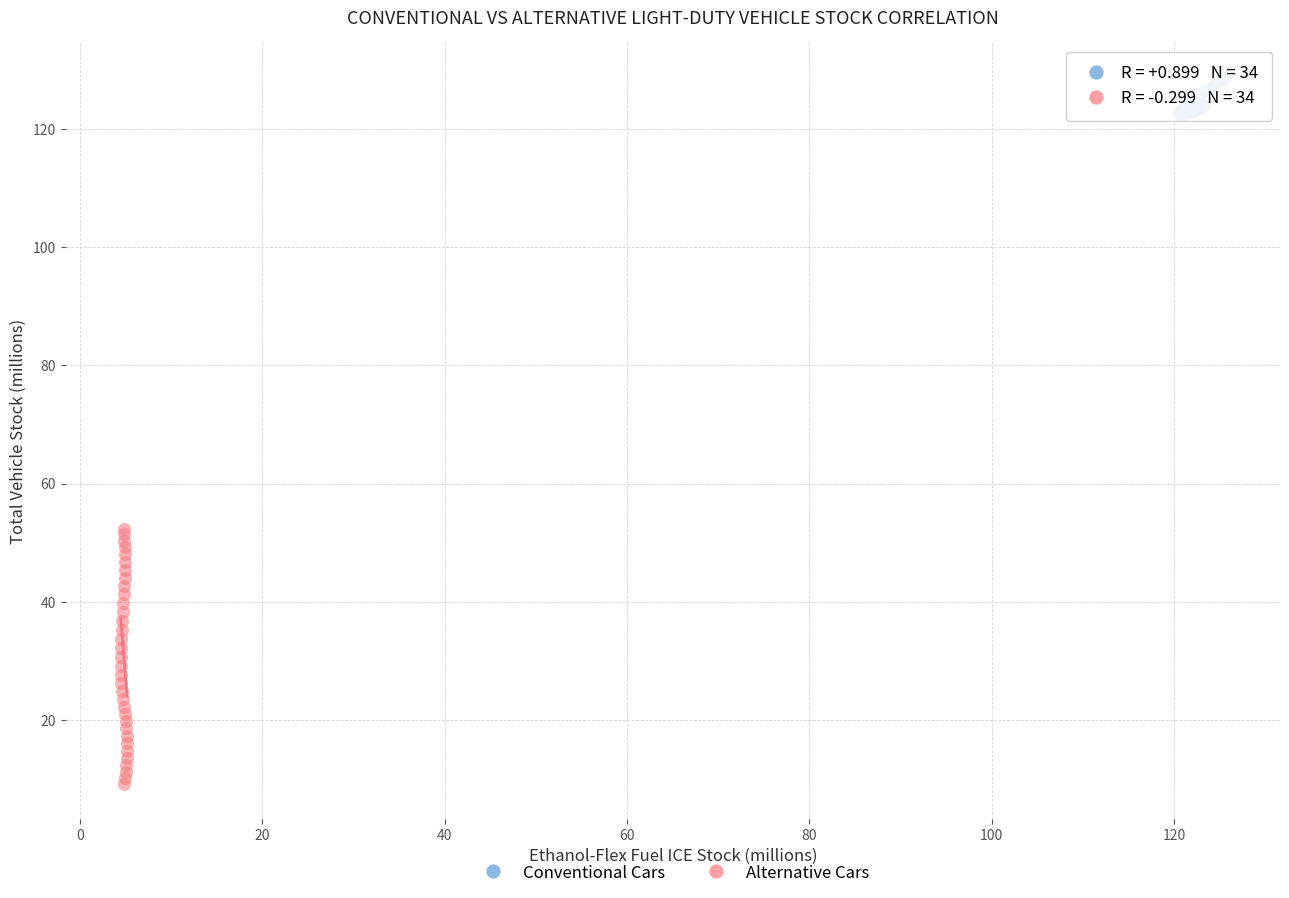

Which series contains the highest Y value?

Conventional Cars